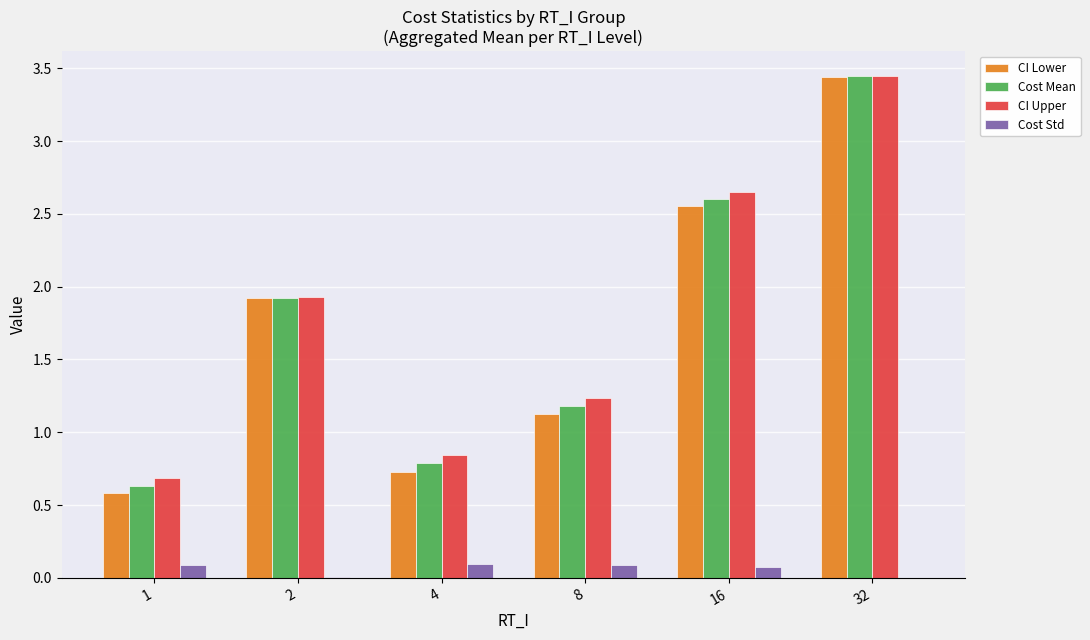

At which category does the chart reach its peak across all series?

32